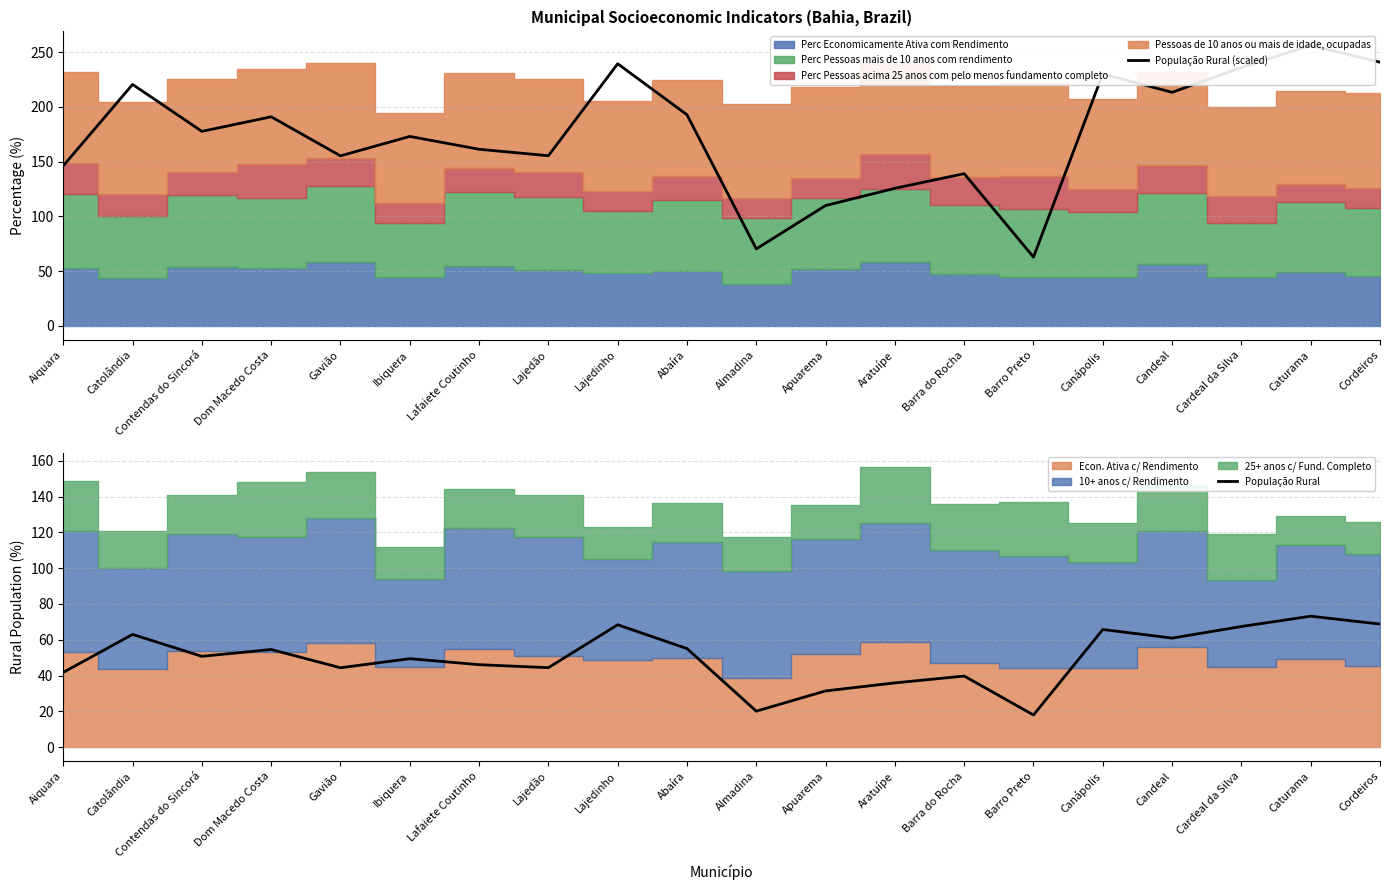

How many values in the População Rural (scaled) series exceed 177?

10